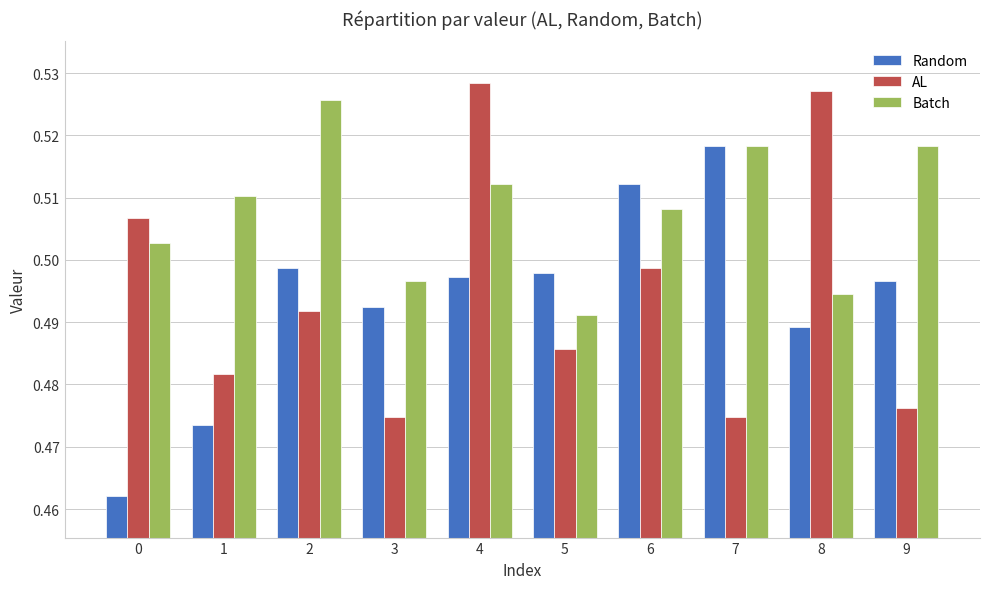

Which series changed the most between 1 and 9?

Random